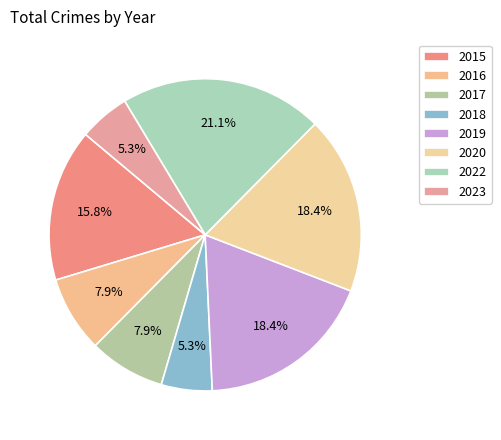

Is it true that 2019 is 18% of the pie?

True